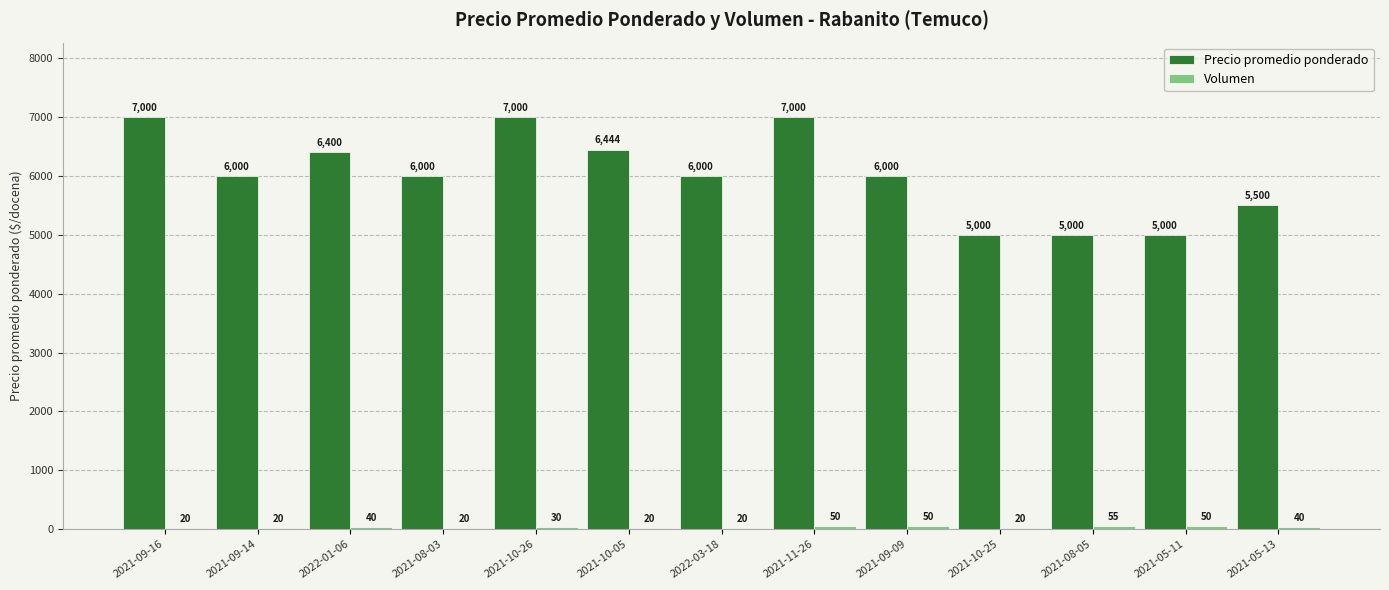

What is the approximate value of Precio promedio ponderado at 2021-09-09, to the nearest 50?

6000